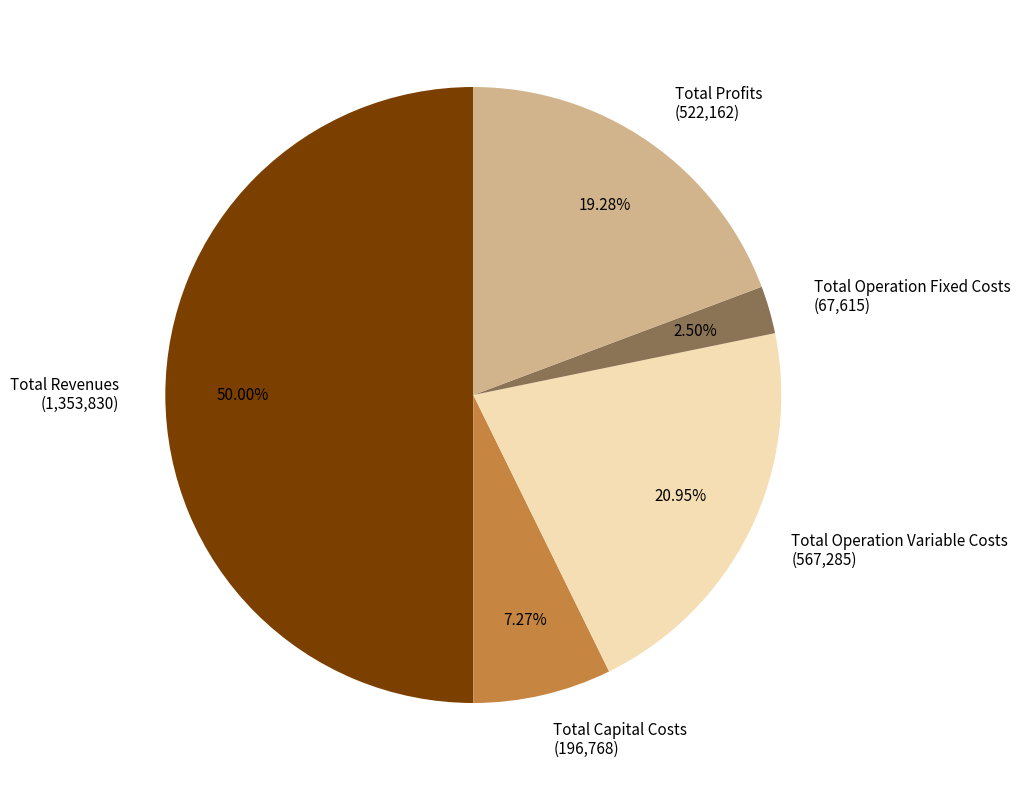

Is it true that Total Operation Variable Costs is 21% of the pie?

True